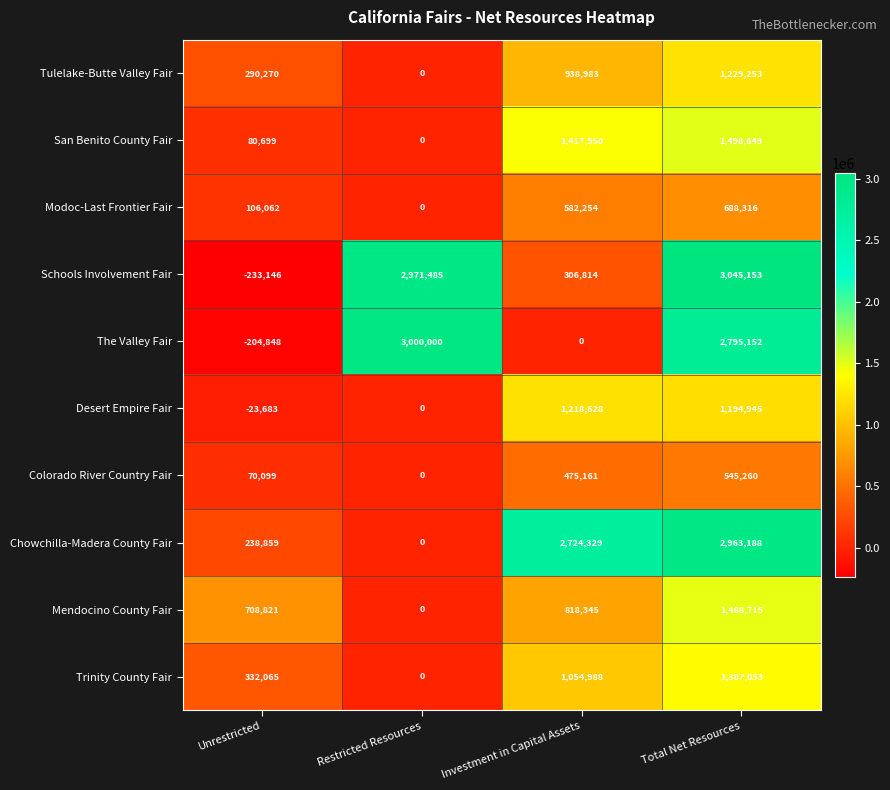

Rank the series at Unrestricted from highest to lowest value.

Mendocino County Fair, Trinity County Fair, Tulelake-Butte Valley Fair, Chowchilla-Madera County Fair, Modoc-Last Frontier Fair, San Benito County Fair, Colorado River Country Fair, Desert Empire Fair, The Valley Fair, Schools Involvement Fair